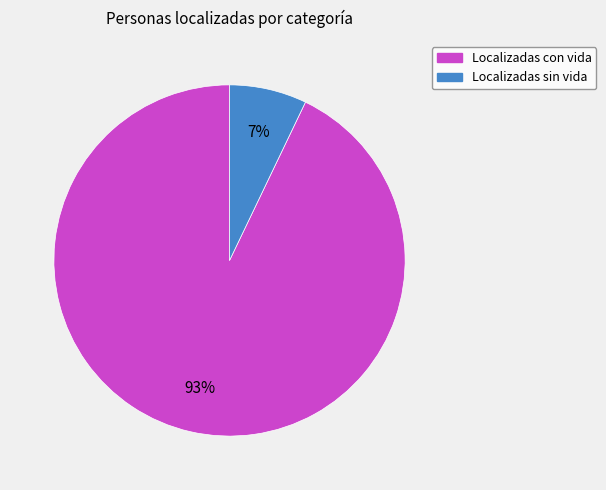

Rank the categories by value from lowest to highest.

Localizadas sin vida, Localizadas con vida